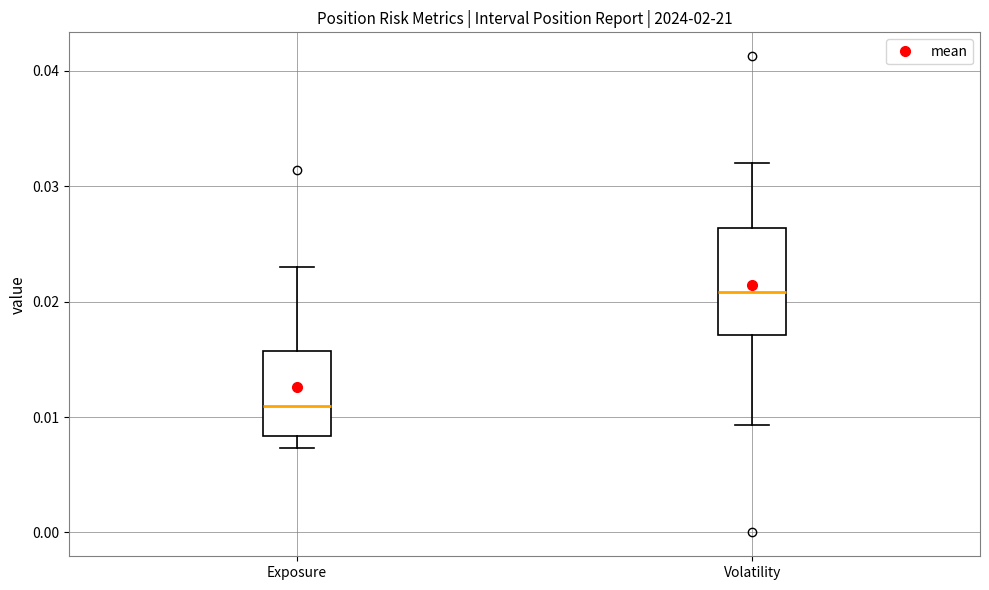

Reading left to right, transcribe this box plot: for each box, give where its median line is, the range the box spans, and where its two whiskers end, as read against the y-axis. The values are not printed on the chart, so give them approximately, as read against the axis.

Exposure: median 0.011, box 0.008 to 0.016, whiskers 0.007 to 0.023
Volatility: median 0.021, box 0.017 to 0.026, whiskers 0.009 to 0.032